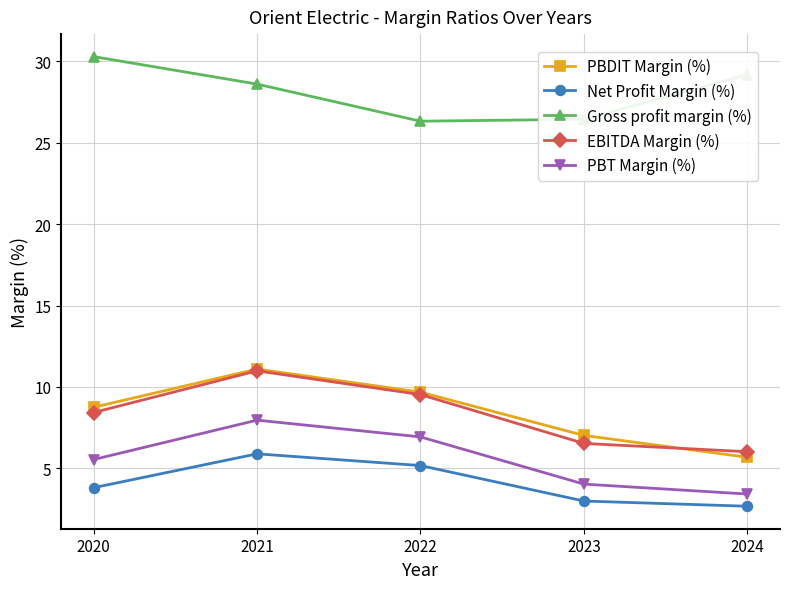

What are all the series names shown in the legend?

PBDIT Margin (%), Net Profit Margin (%), Gross profit margin (%), EBITDA Margin (%), PBT Margin (%)